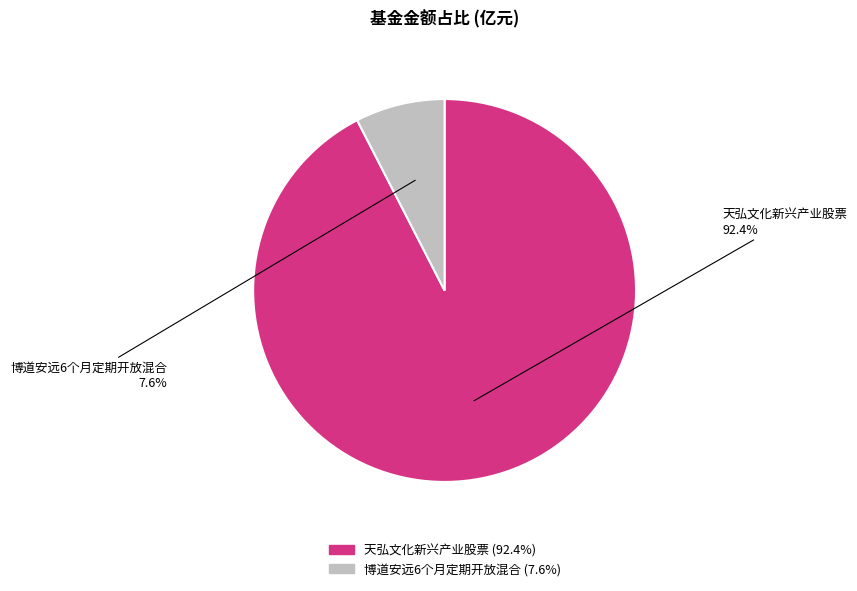

Does 博道安远6个月定期开放混合 represent more than half of the total?

No